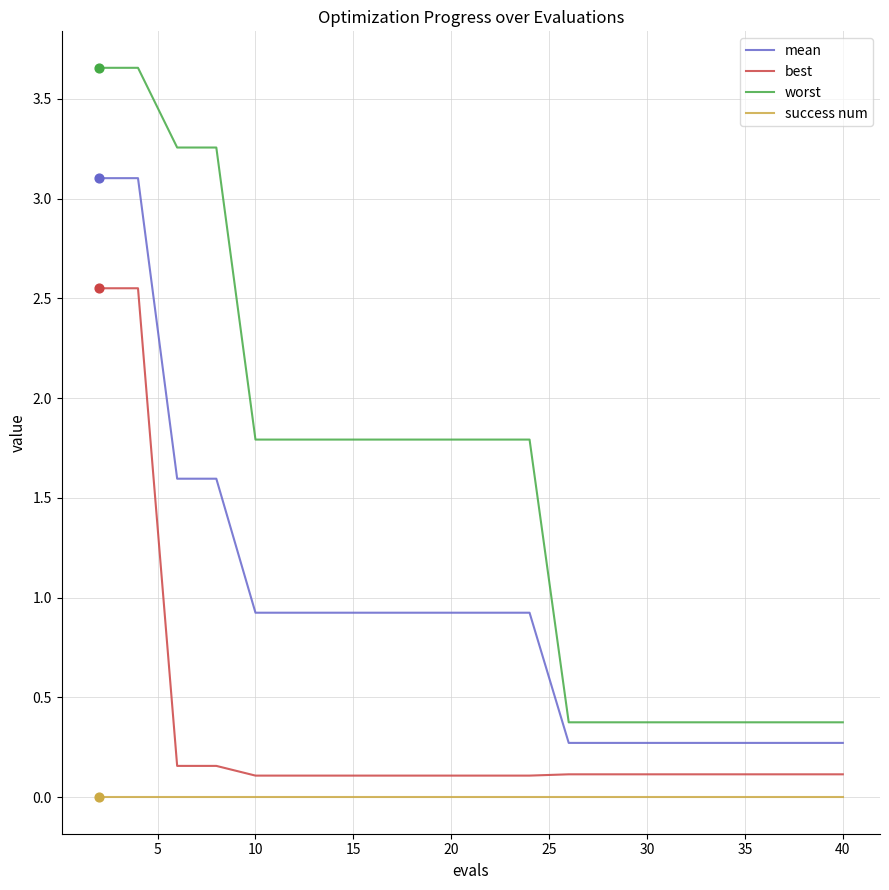

What are all the series names shown in the legend?

mean, best, worst, success num